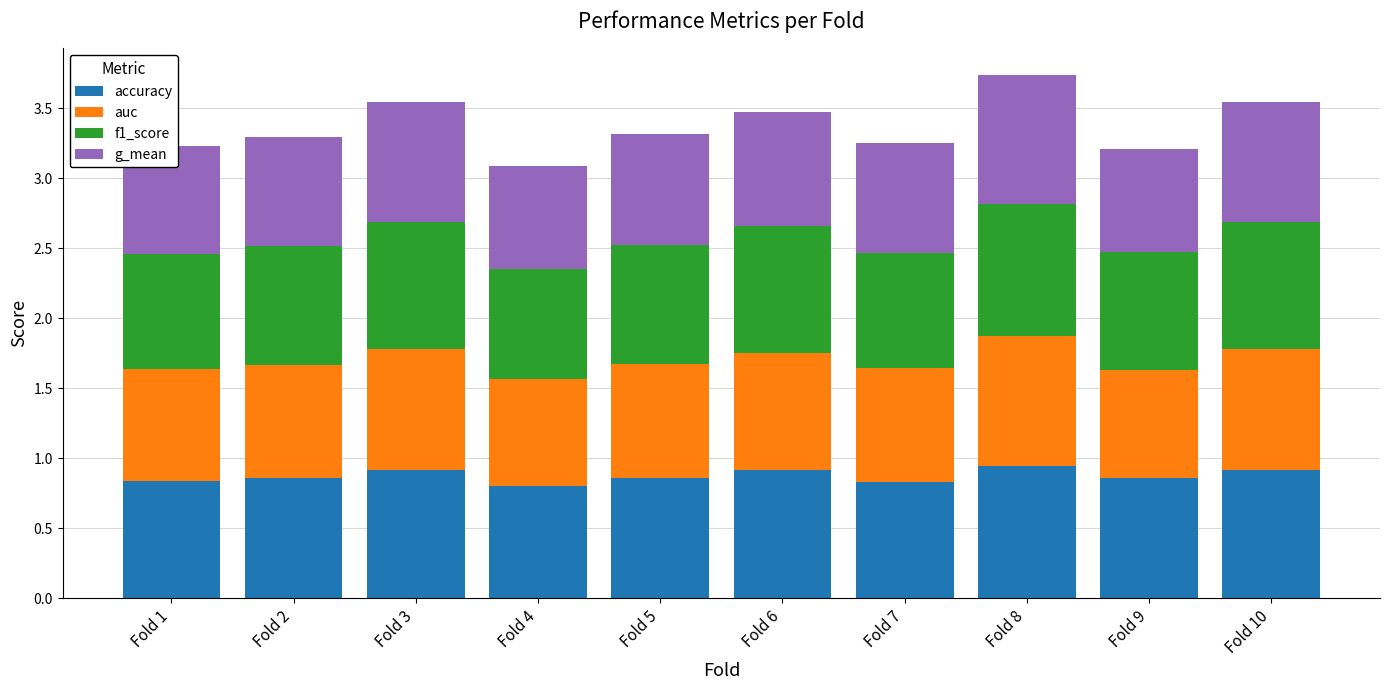

What is the total value across all series at Fold 10?

3.5